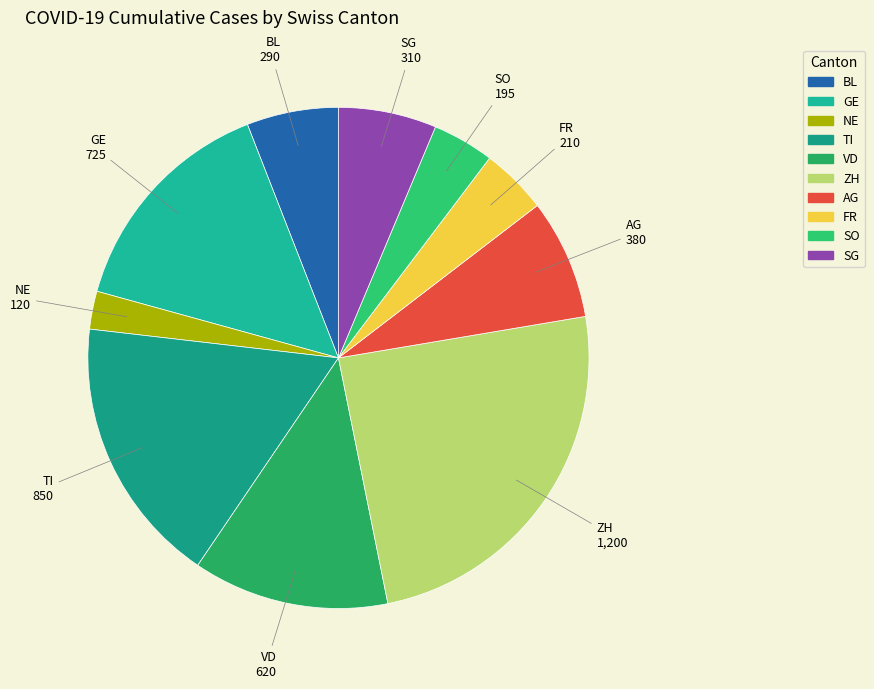

Which category has the smallest portion of the pie?

NE